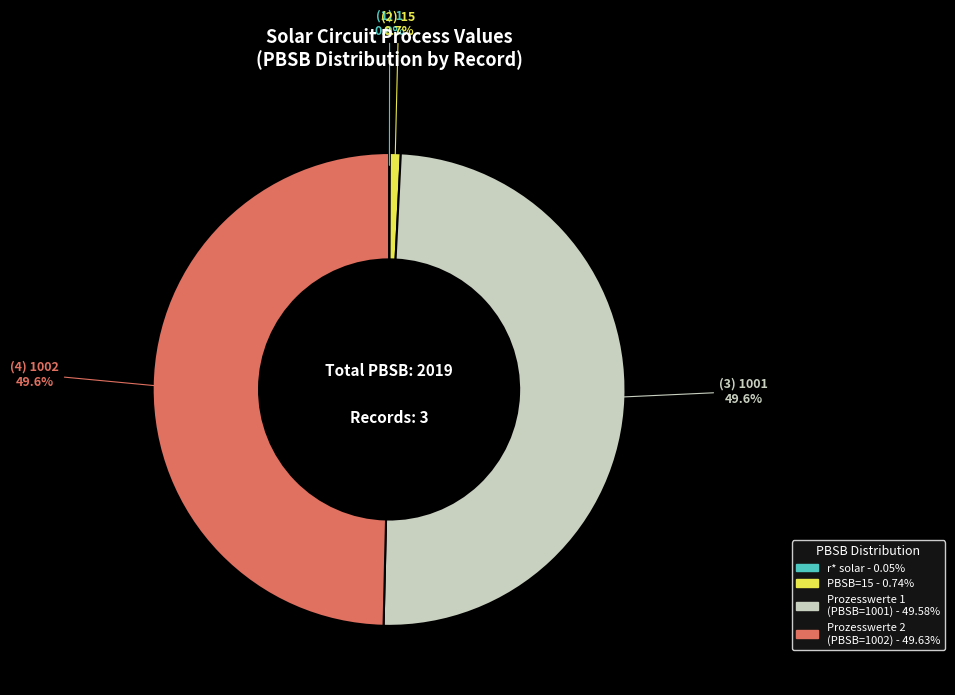

Is there any slice that represents more than half of the pie?

No